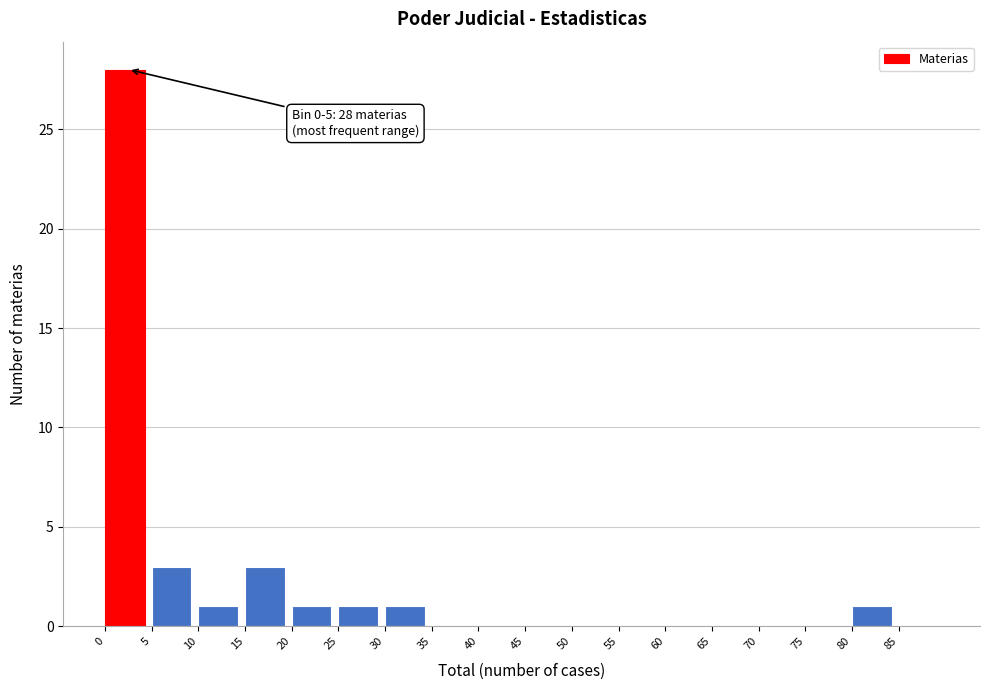

Which range on the x-axis has the tallest bar?

0 to 5